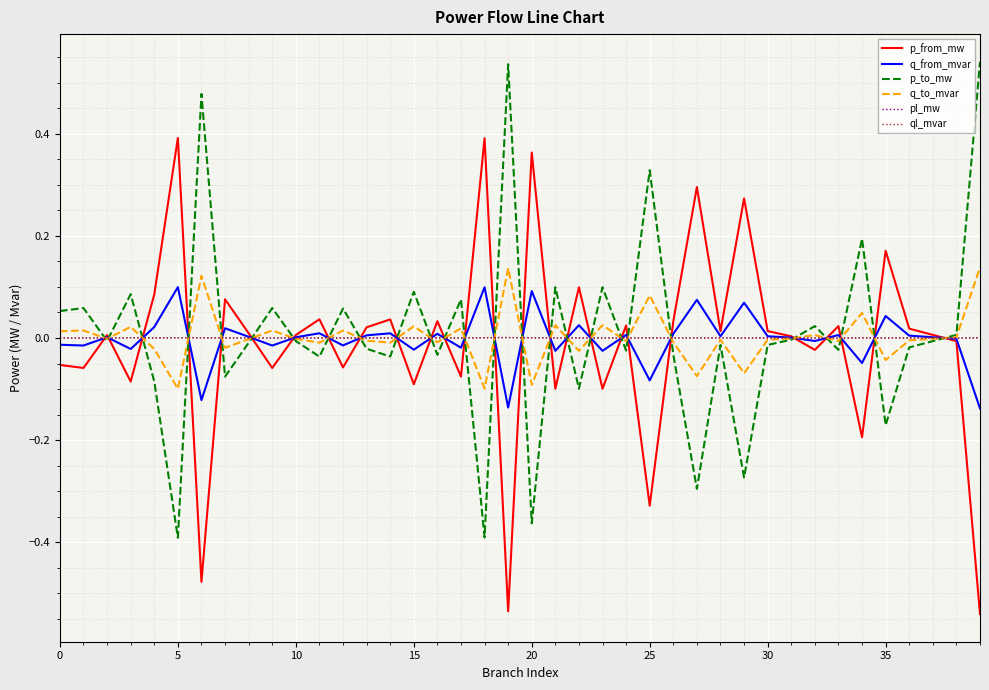

Is this an area chart (filled region under the line)?

No